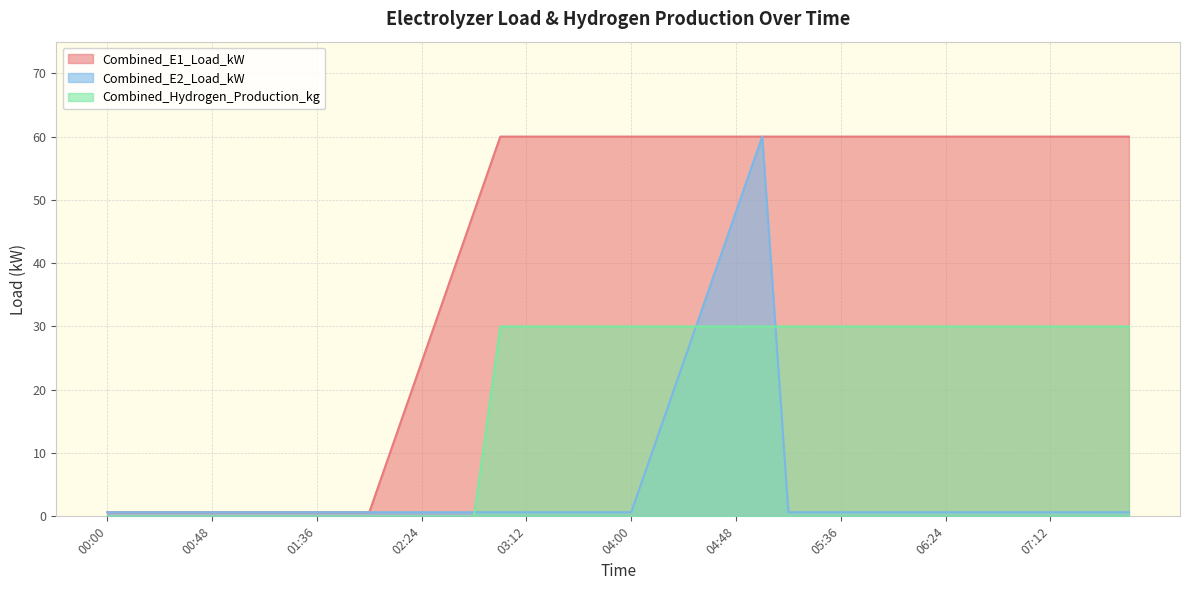

Which series changed the most between 01:00 and 02:24?

Combined_E1_Load_kW